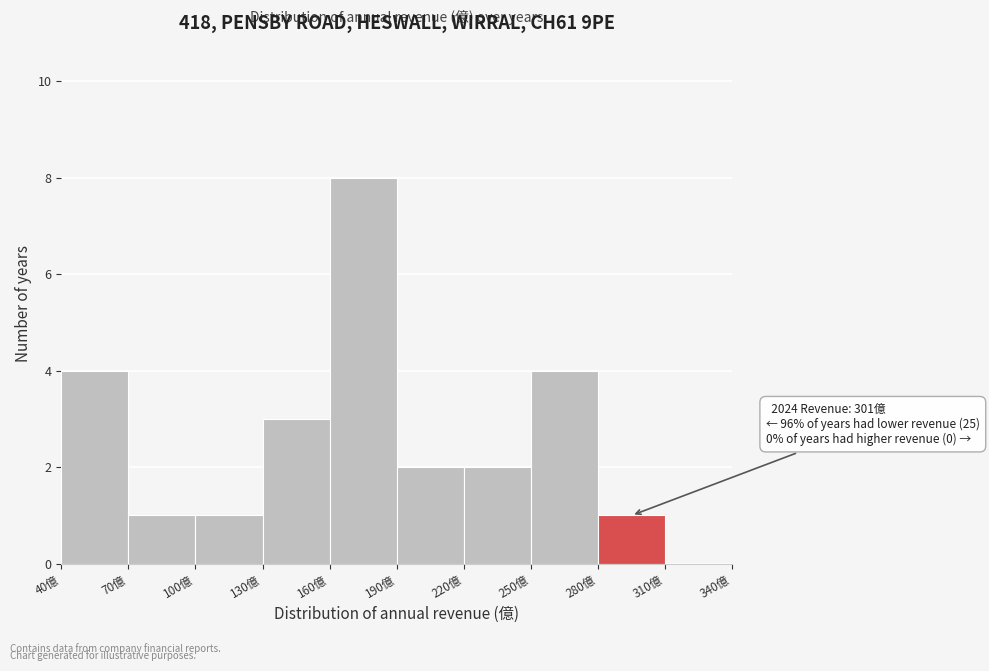

Which range on the x-axis has the tallest bar?

160 to 190